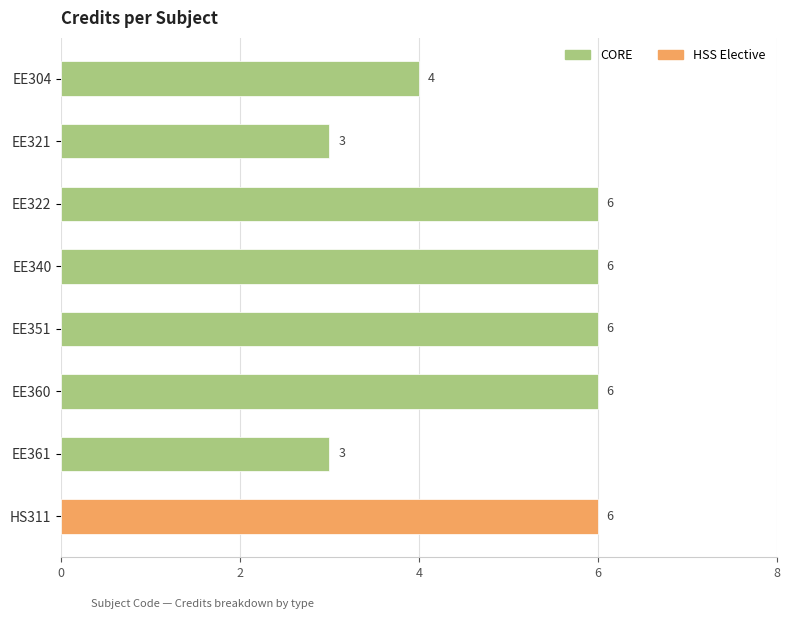

True or false: the data shows 6 at EE322.

True